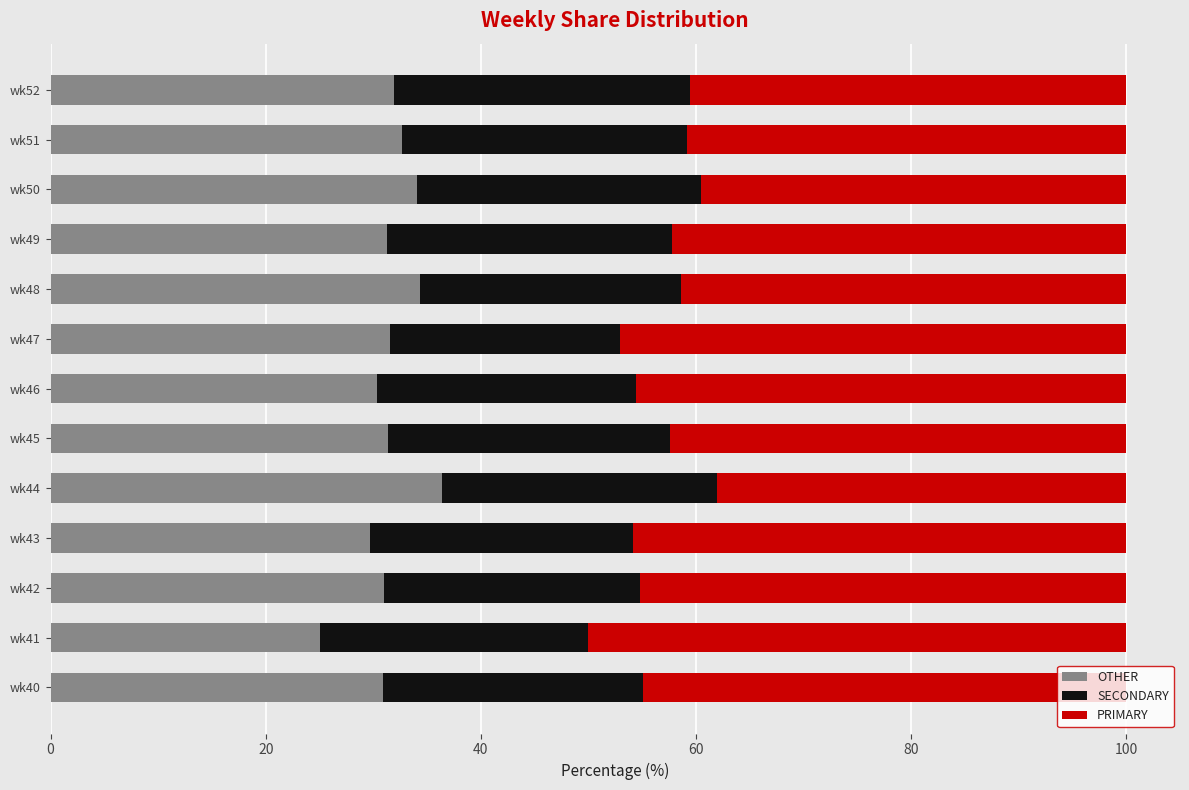

What is the highest value of the OTHER series?

36.4